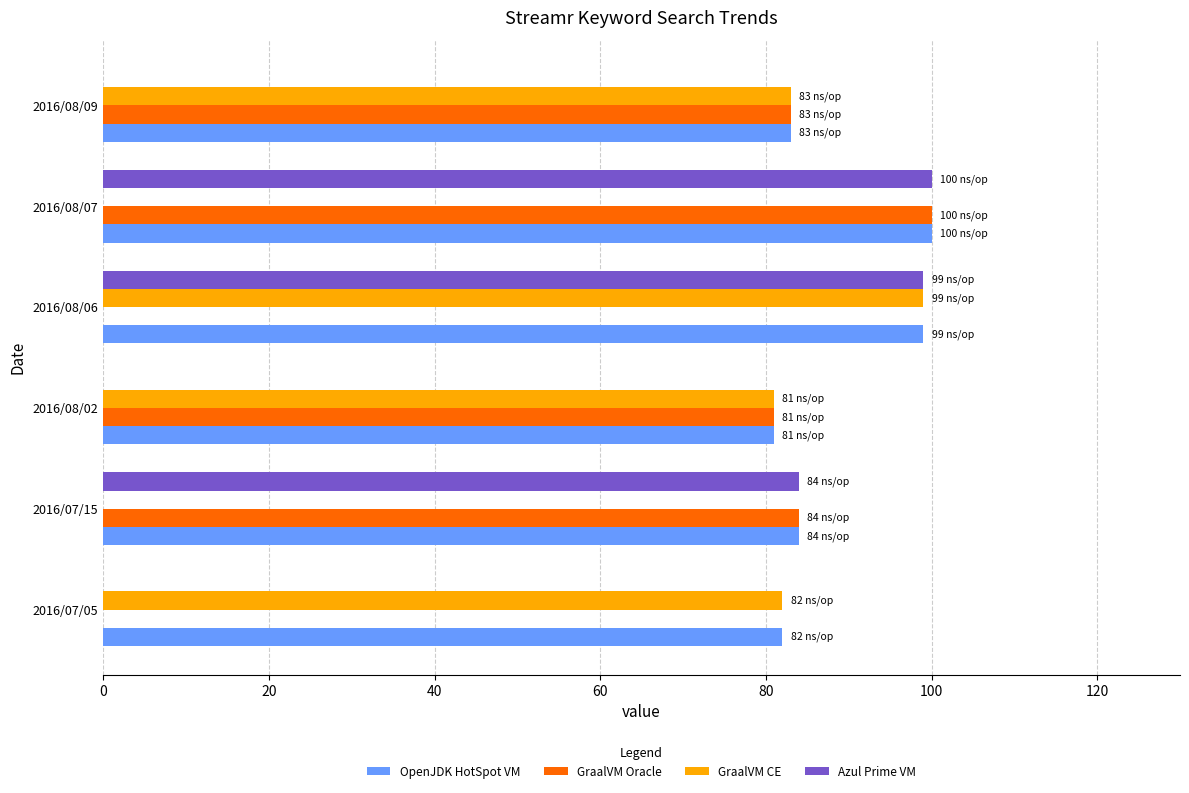

Which series changed the most between 2016/07/05 and 2016/08/06?

Azul Prime VM